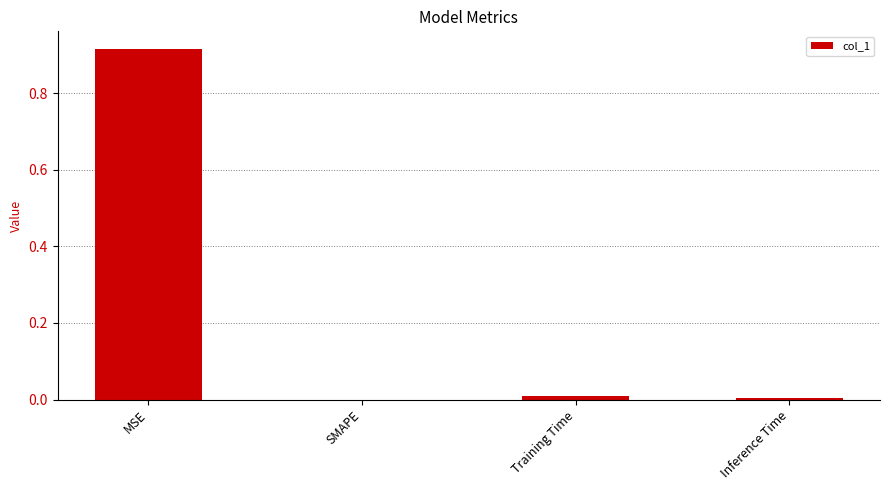

At which category does the chart reach its peak across all series?

MSE